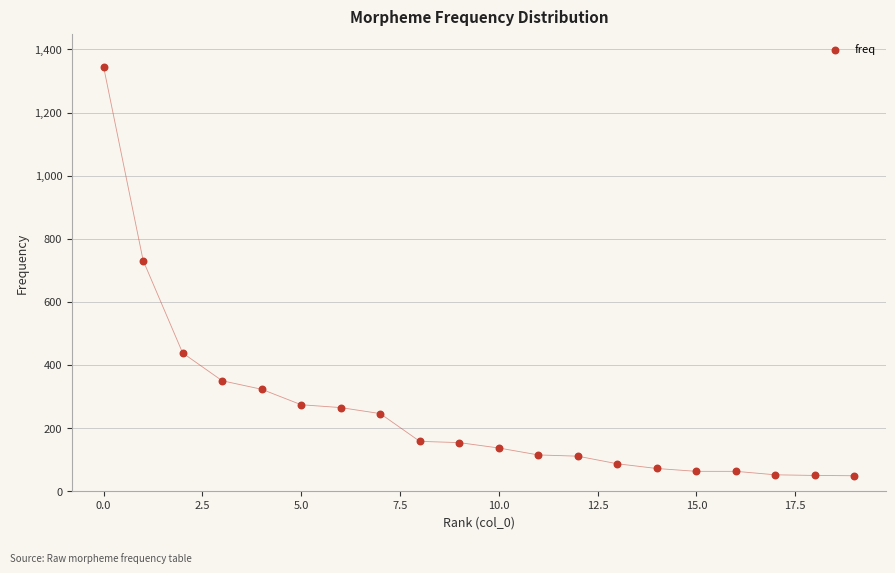

What is the range of Y values (max minus min)?

1295